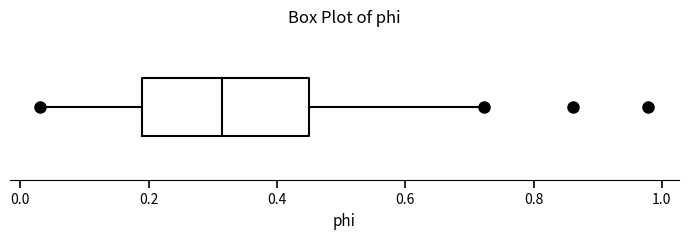

Where does the right whisker of the box end on the x-axis? The values are not printed on the chart, so give them approximately, as read against the axis.

0.72